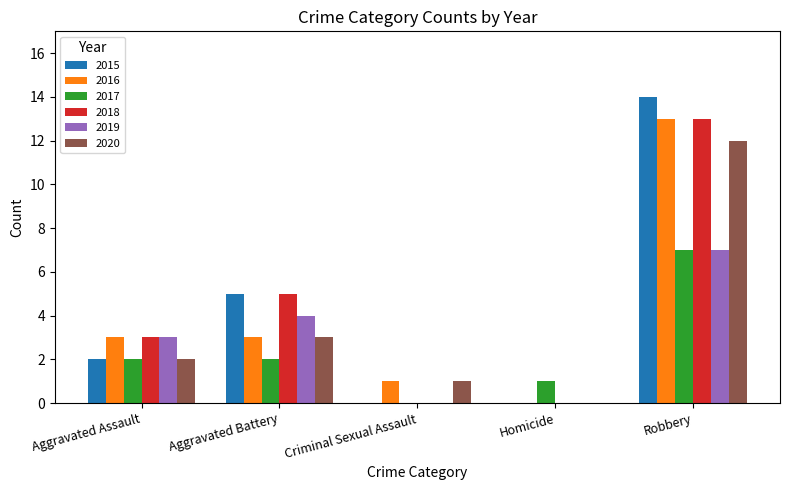

Reading left to right, list all the values displayed in this chart.

2015: Aggravated Assault=2	Aggravated Battery=5	Criminal Sexual Assault=0	Homicide=0	Robbery=14
2016: Aggravated Assault=3	Aggravated Battery=3	Criminal Sexual Assault=1	Homicide=0	Robbery=13
2017: Aggravated Assault=2	Aggravated Battery=2	Criminal Sexual Assault=0	Homicide=1	Robbery=7
2018: Aggravated Assault=3	Aggravated Battery=5	Criminal Sexual Assault=0	Homicide=0	Robbery=13
2019: Aggravated Assault=3	Aggravated Battery=4	Criminal Sexual Assault=0	Homicide=0	Robbery=7
2020: Aggravated Assault=2	Aggravated Battery=3	Criminal Sexual Assault=1	Homicide=0	Robbery=12